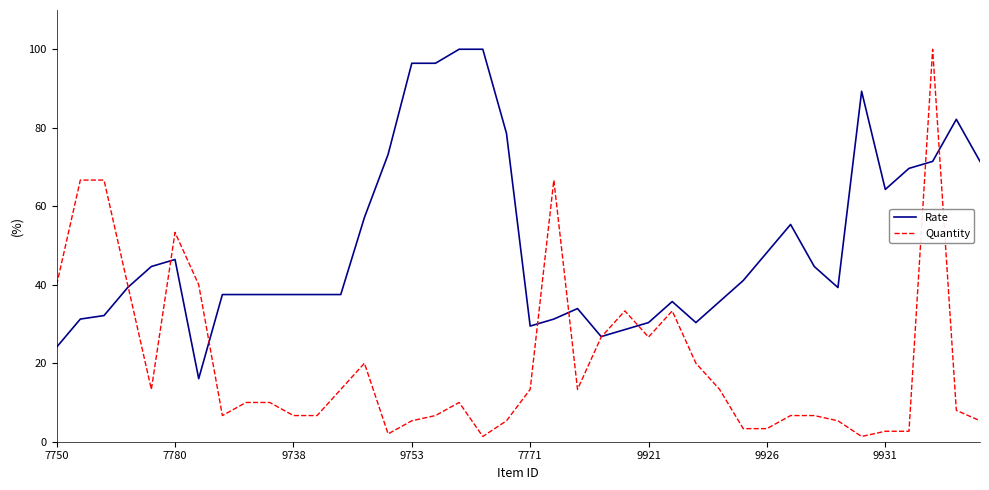

What is the difference between the maximum and minimum values in the Quantity series?

98.7